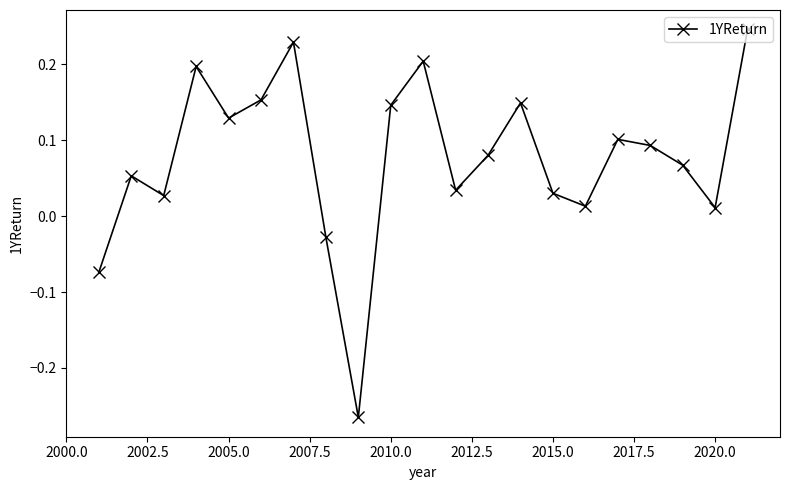

How many interior local peaks (higher than both neighbors) does the data have?

6